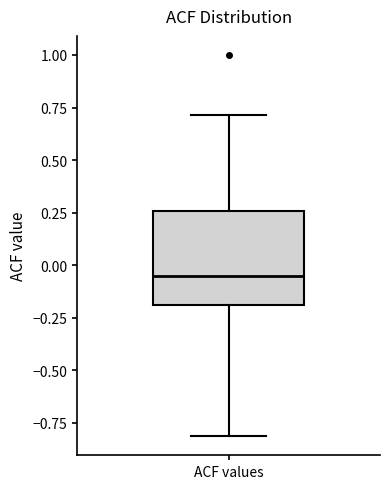

Read this box plot against the y-axis: the position of the median line, the range covered by the box, and the ends of both whiskers. The values are not printed on the chart, so give them approximately, as read against the axis.

median -0.05, box -0.20 to 0.25, whiskers -0.80 to 0.70